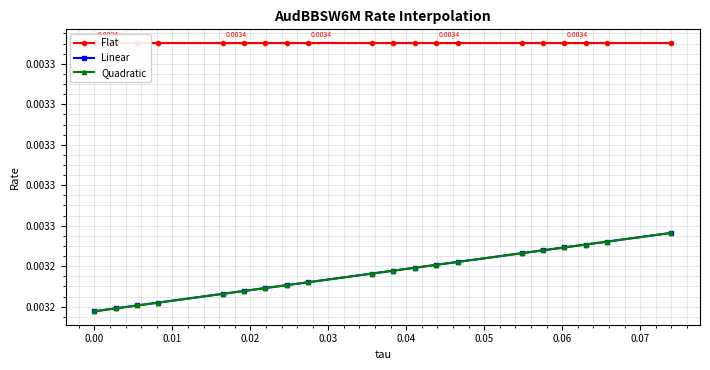

At how many categories does at least one series exceed 0?

20